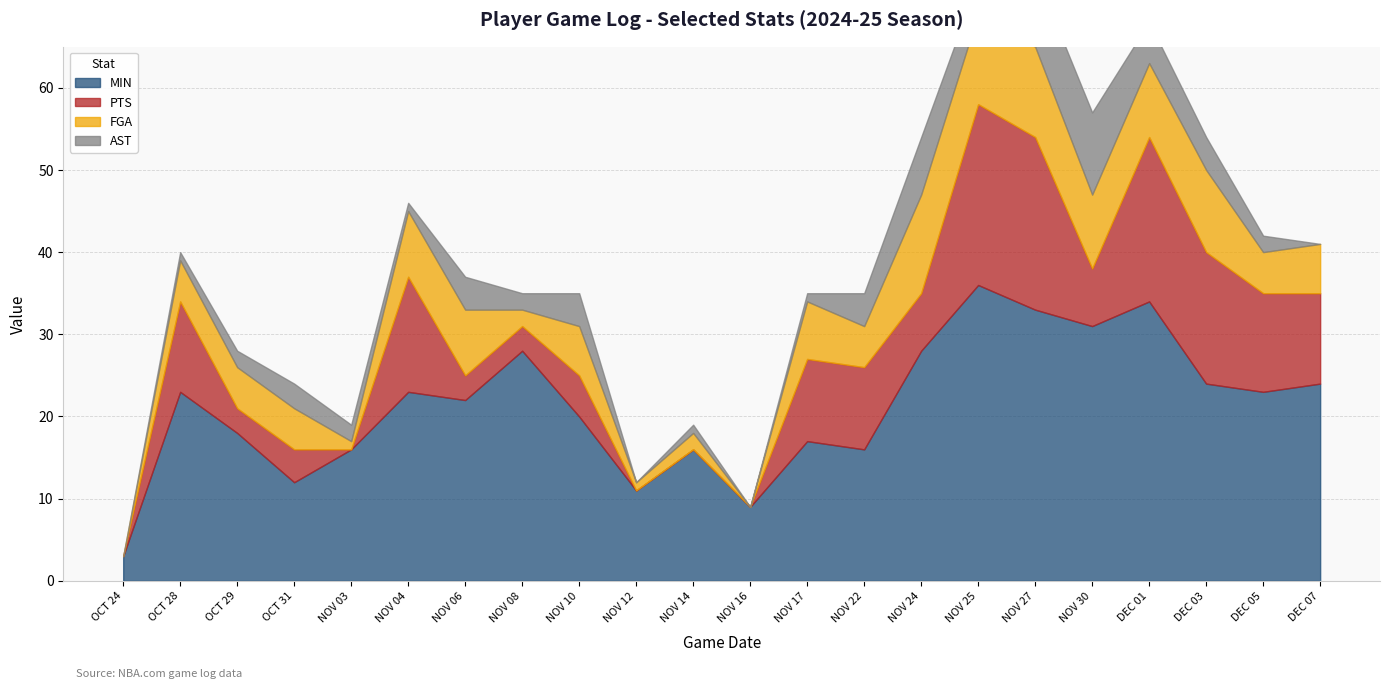

What is the difference between the PTS values at OCT 28 and NOV 25?

11